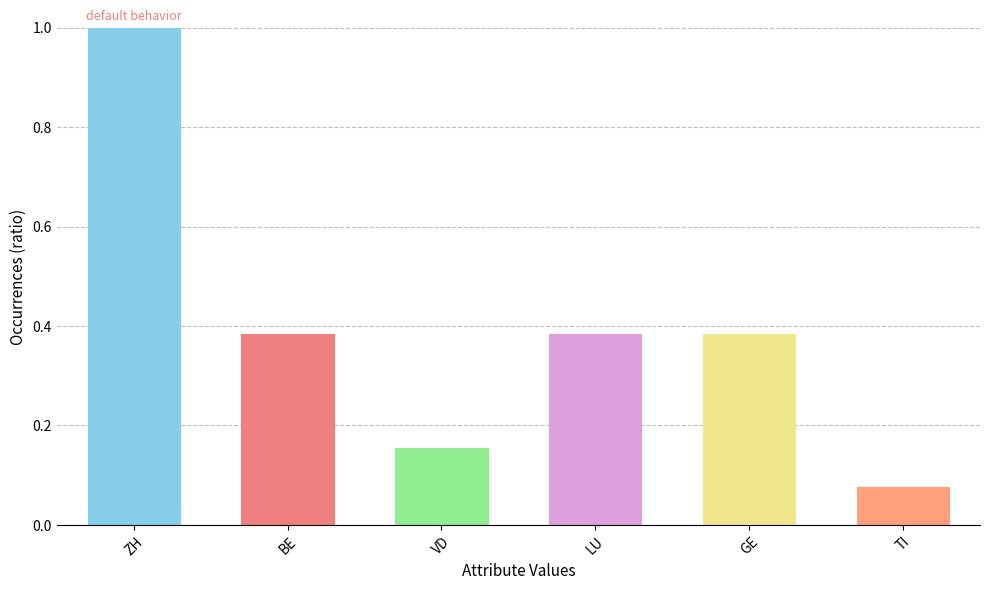

At which label is the value closest to 0?

TI